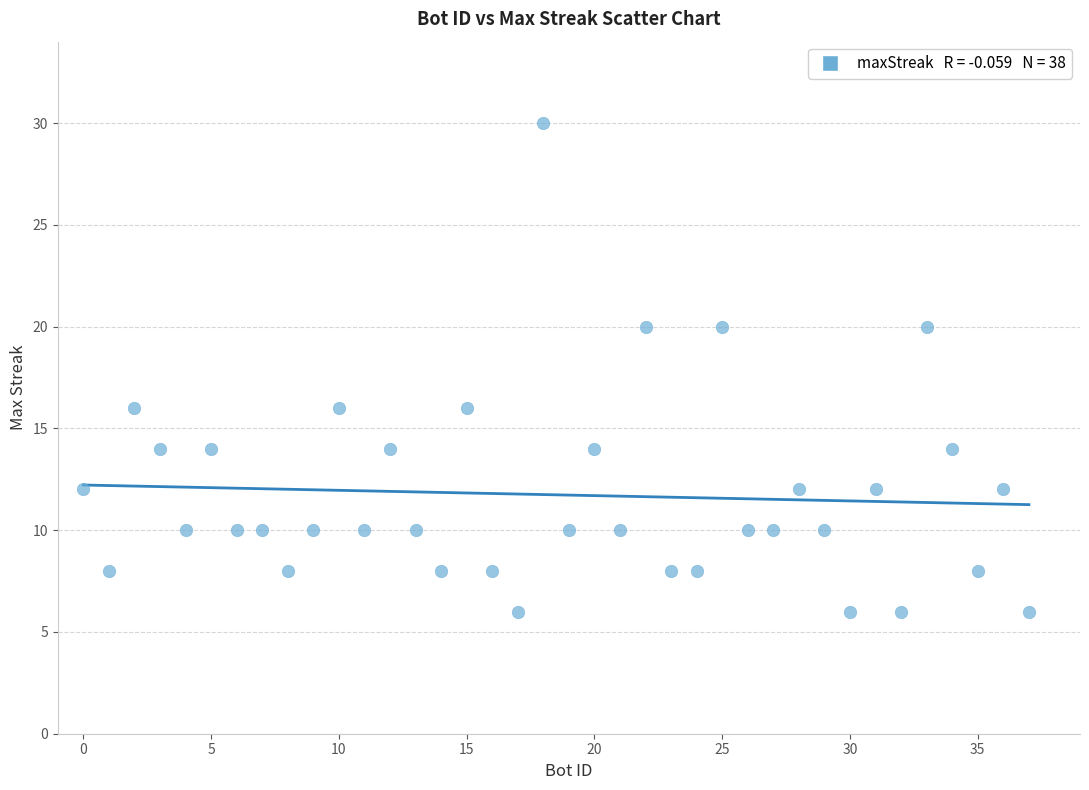

What is the range of Y values (max minus min)?

24